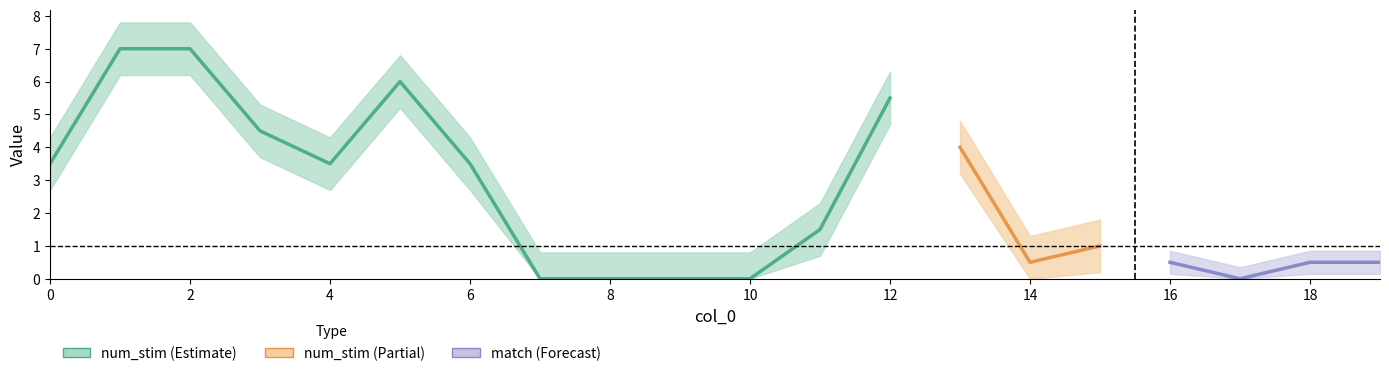

Is it true that num_stim equals 1 at 16?

False